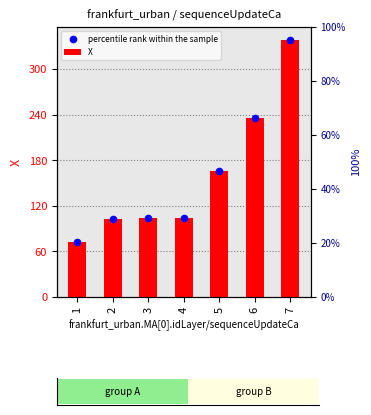

What are all the series names shown in the legend?

X, percentile rank within the sample